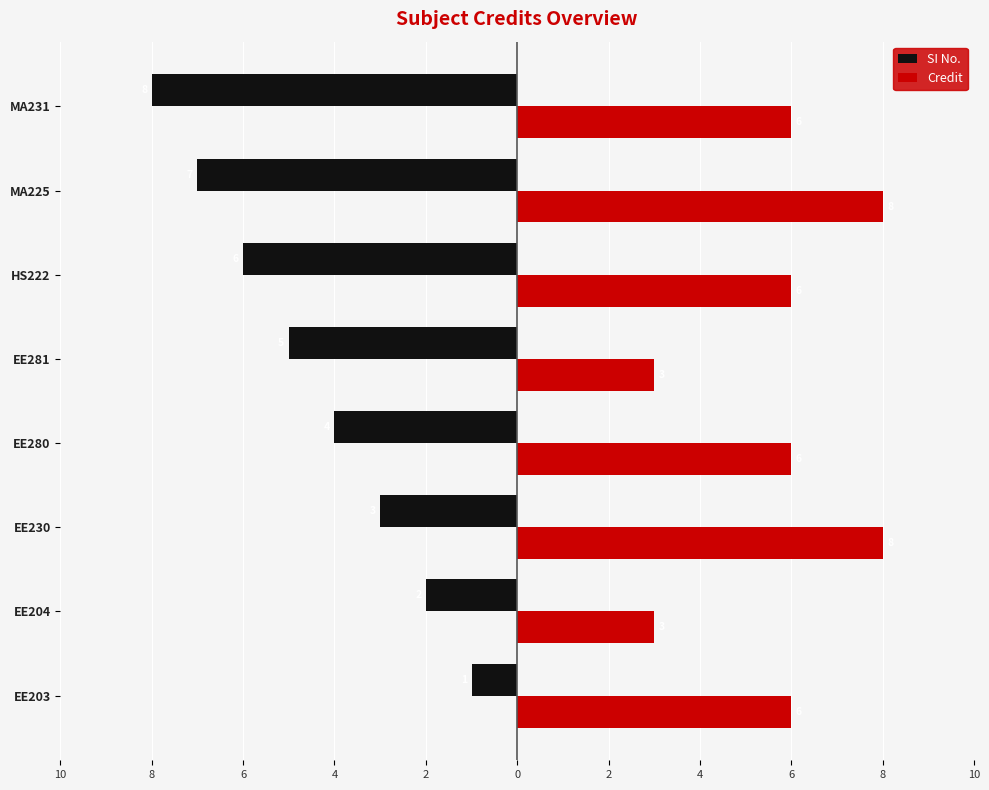

What are all the series names shown in the legend?

SI No., Credit